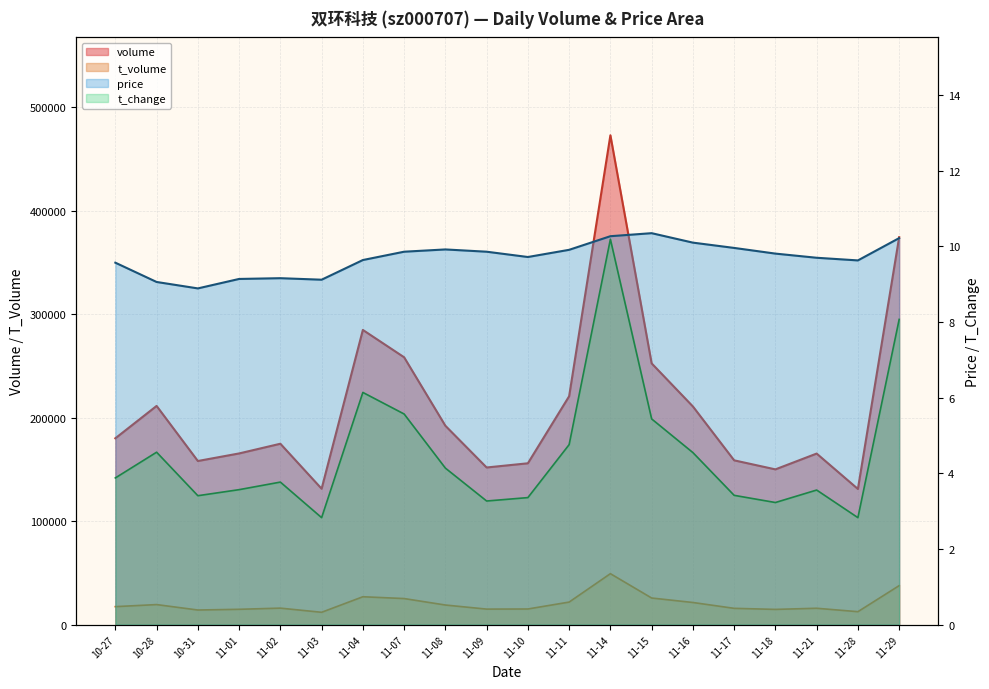

How many values in the price series are below 9?

1